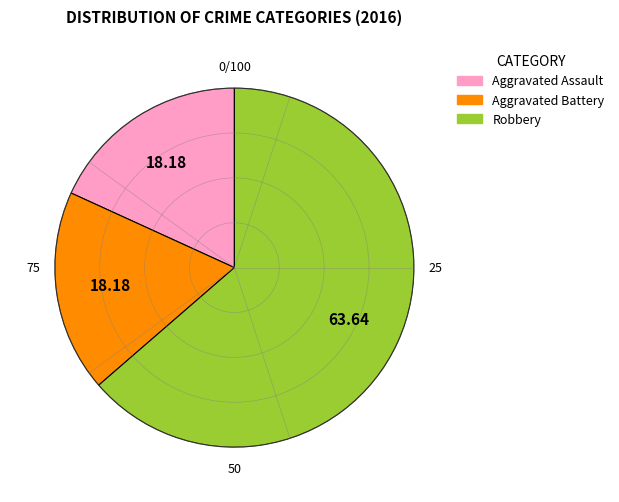

How many slices are in this pie chart?

3